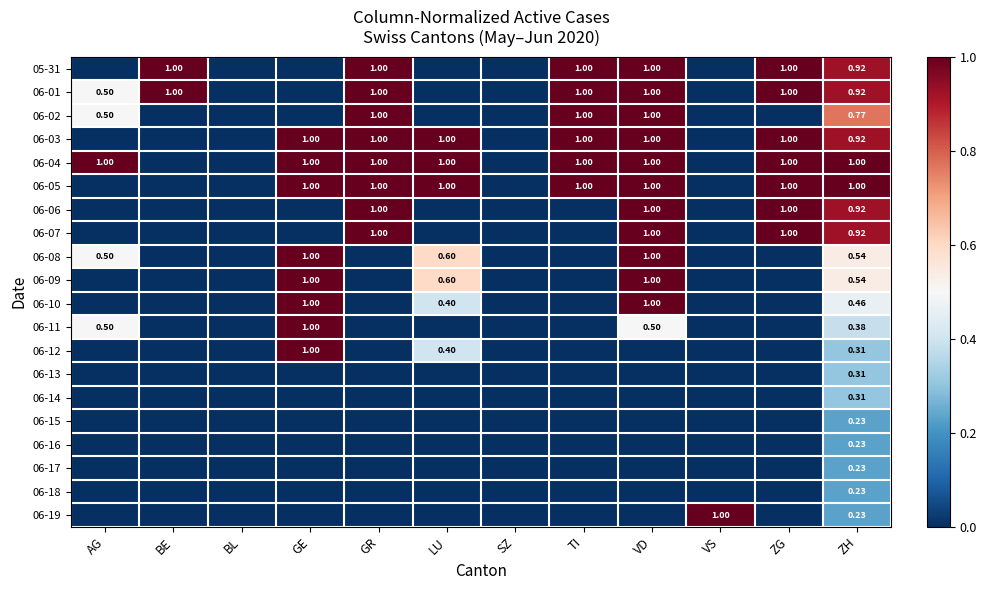

Which series changed the most between SZ and VS?

06-19